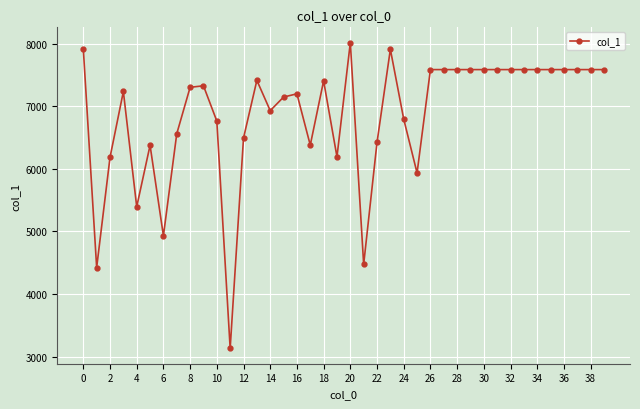

What is the difference between the maximum and minimum values?

4887